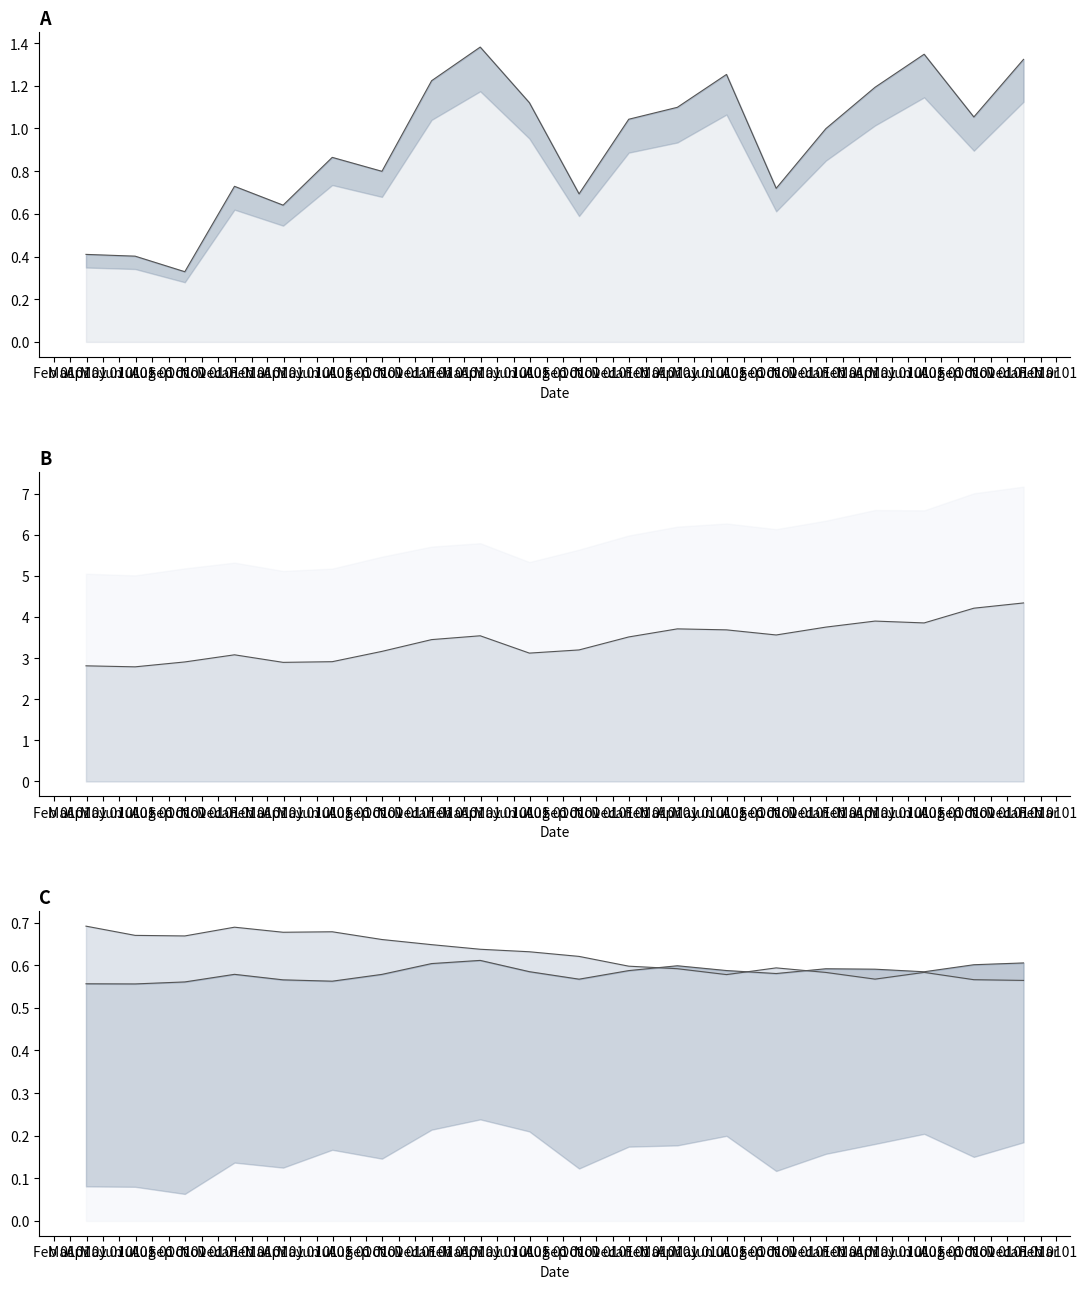

At which category does Cash and Short Term Investments reach its first local peak?

2008-12-31